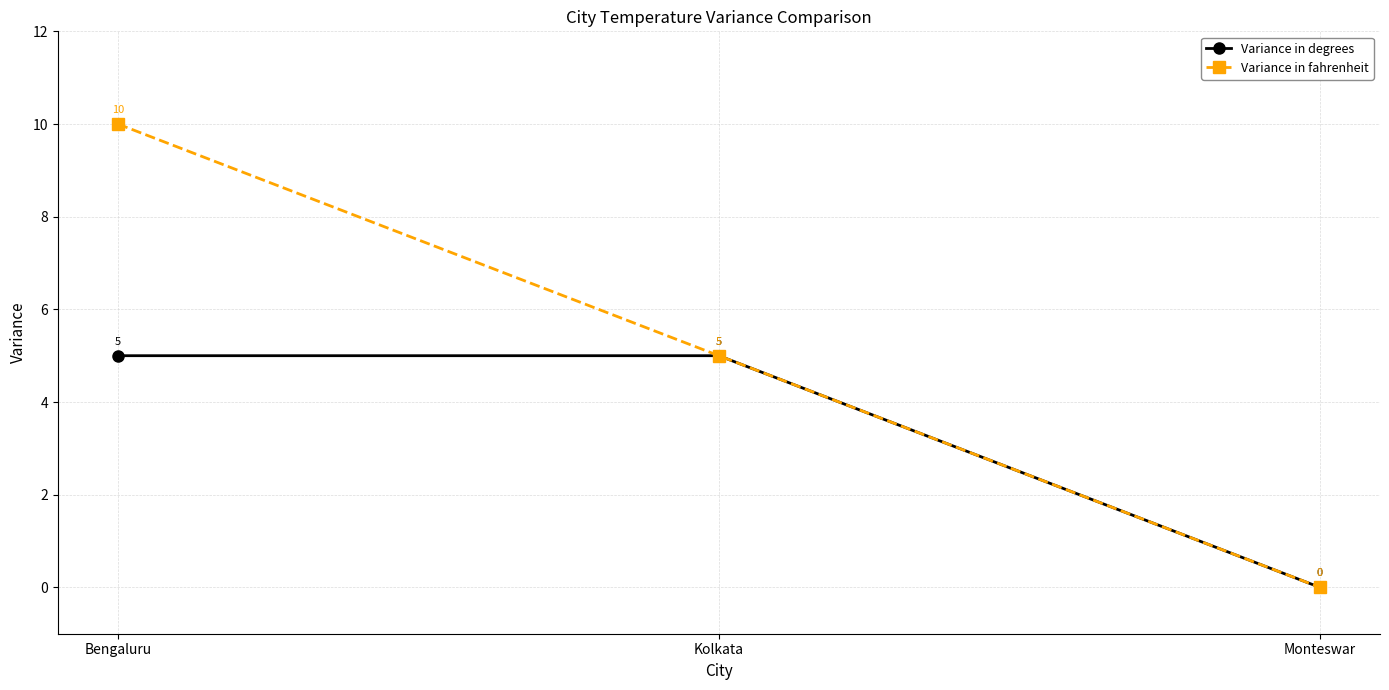

What is the difference between the second highest and minimum values in the Variance in degrees series?

5